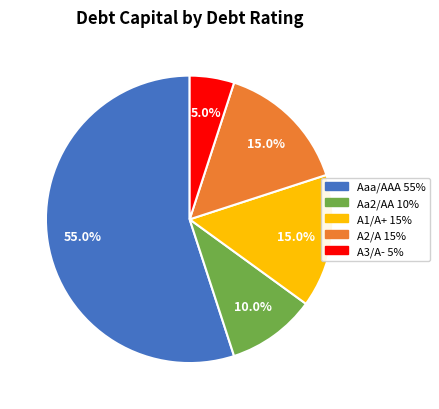

What is the majority slice?

Aaa/AAA